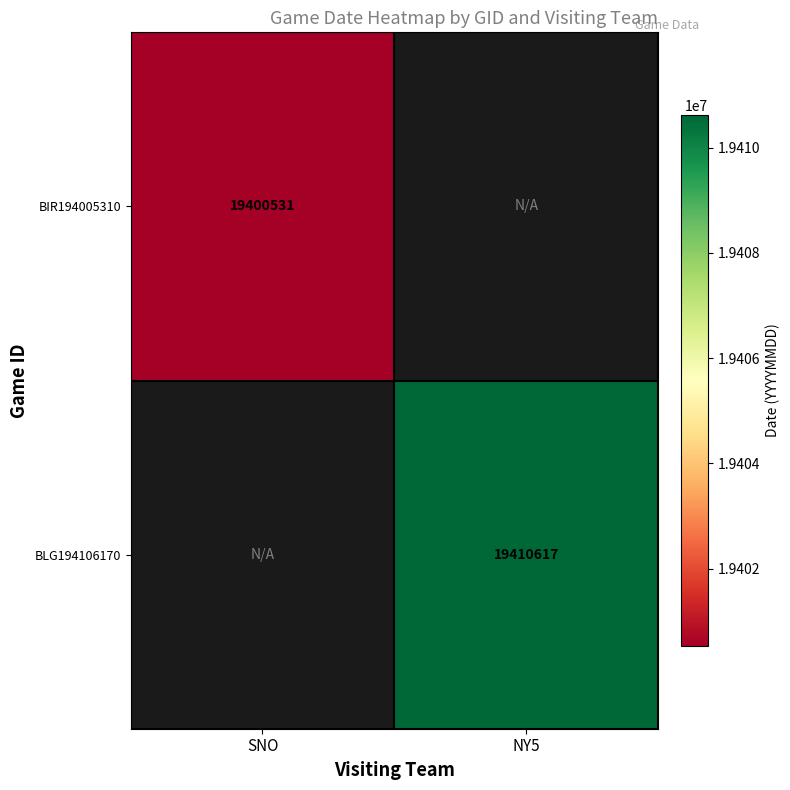

Between SNO and NY5, which is larger?

NY5